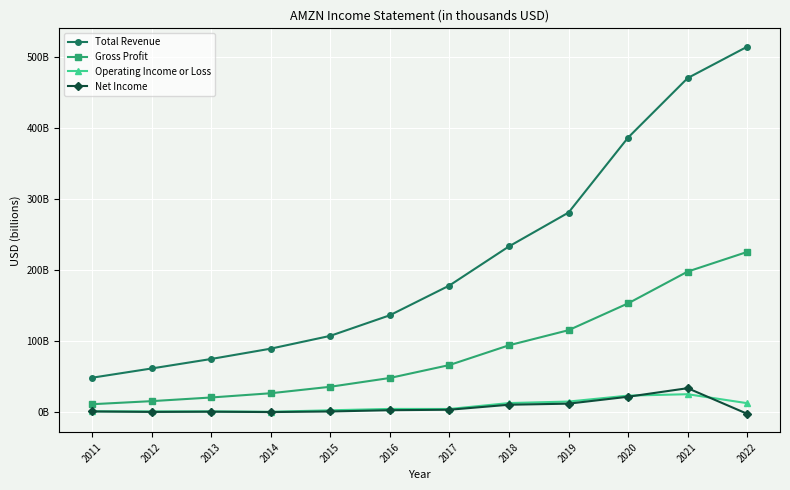

Which label corresponds to the largest value in the chart?

2022